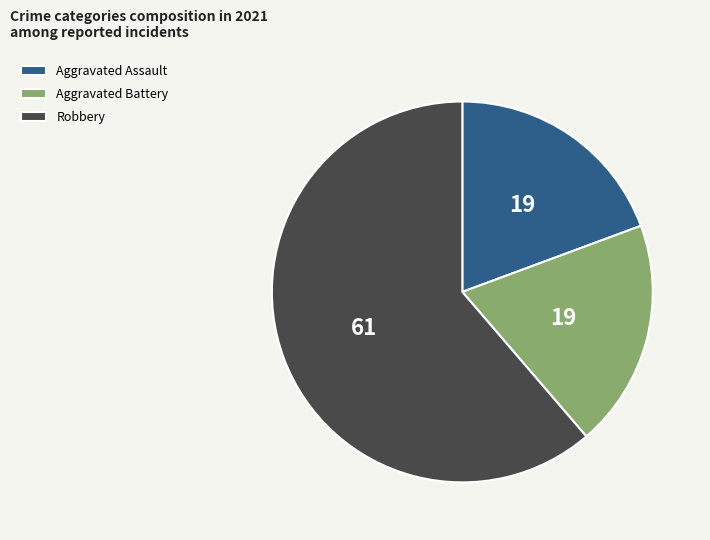

Is it true that Aggravated Battery is 19% of the pie?

True